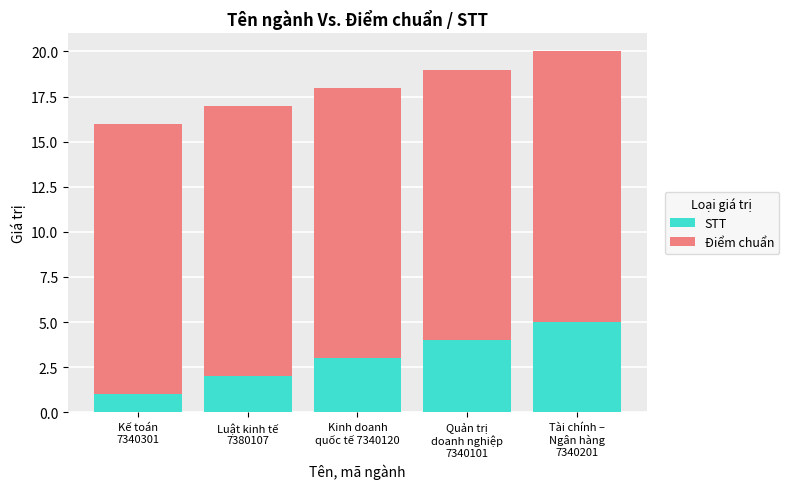

What is the highest value of the STT series?

5